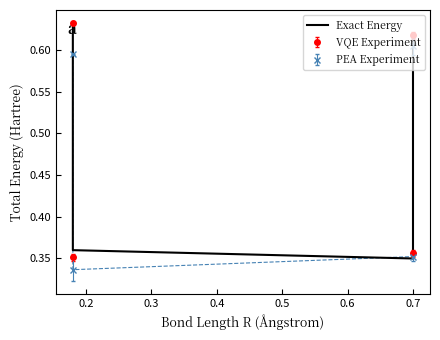

What is the average value?

0.5